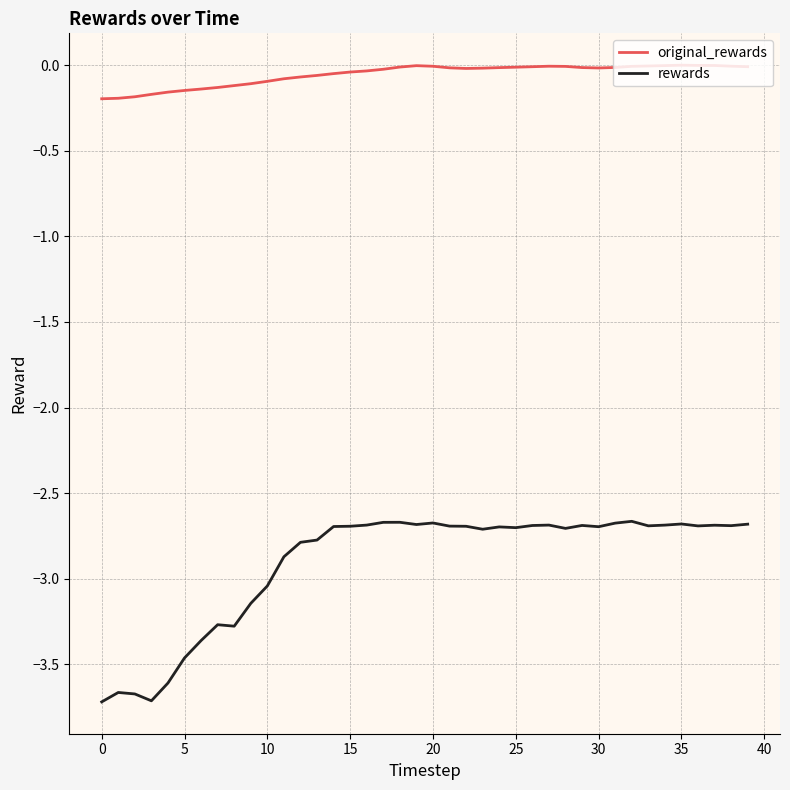

True or false: rewards and original_rewards cross at least once.

False